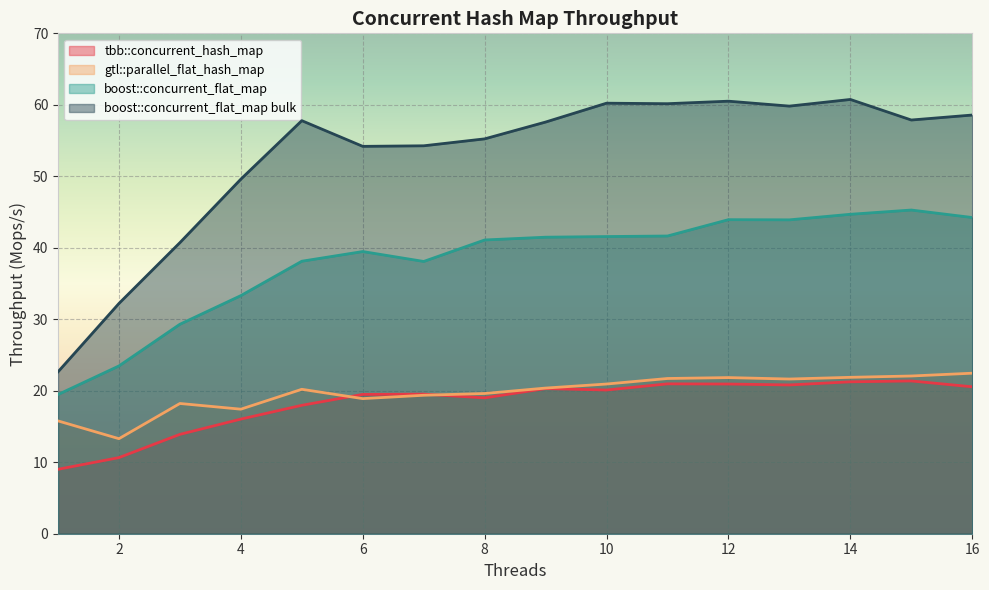

What is the value of the tbb::concurrent_hash_map point at the 3rd from the left?

13.9